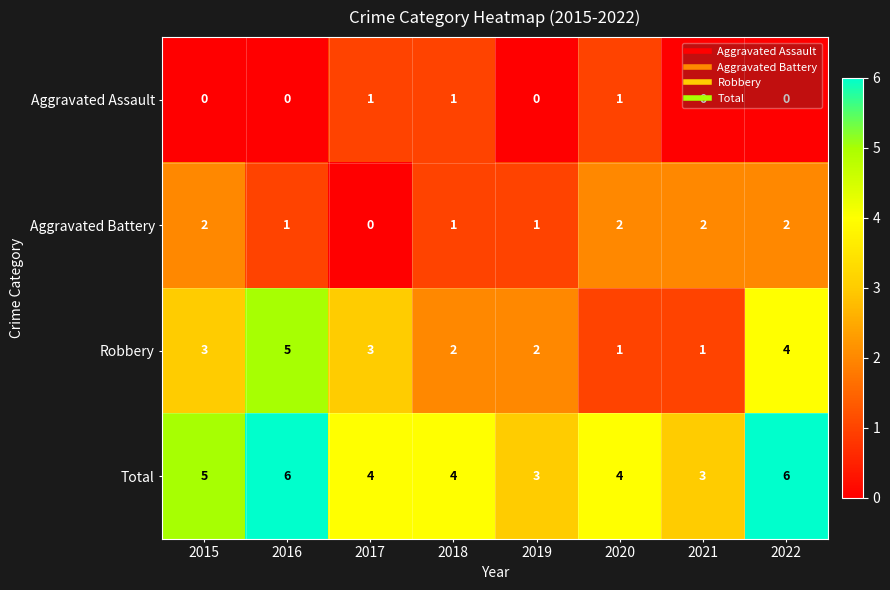

The Aggravated Assault series shows -1 at 2021. True or false?

False